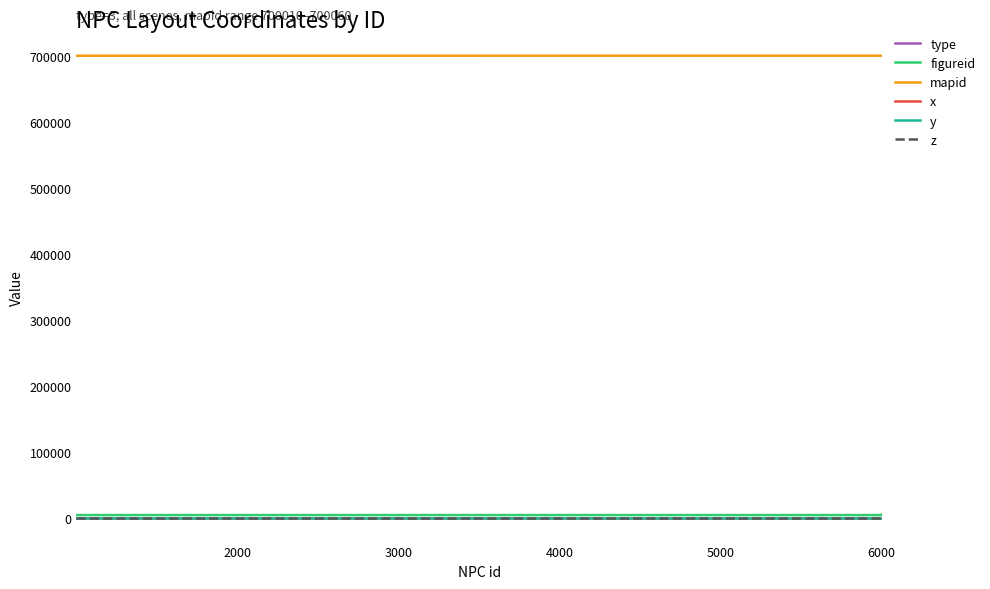

What is the highest value of the mapid series?

700060